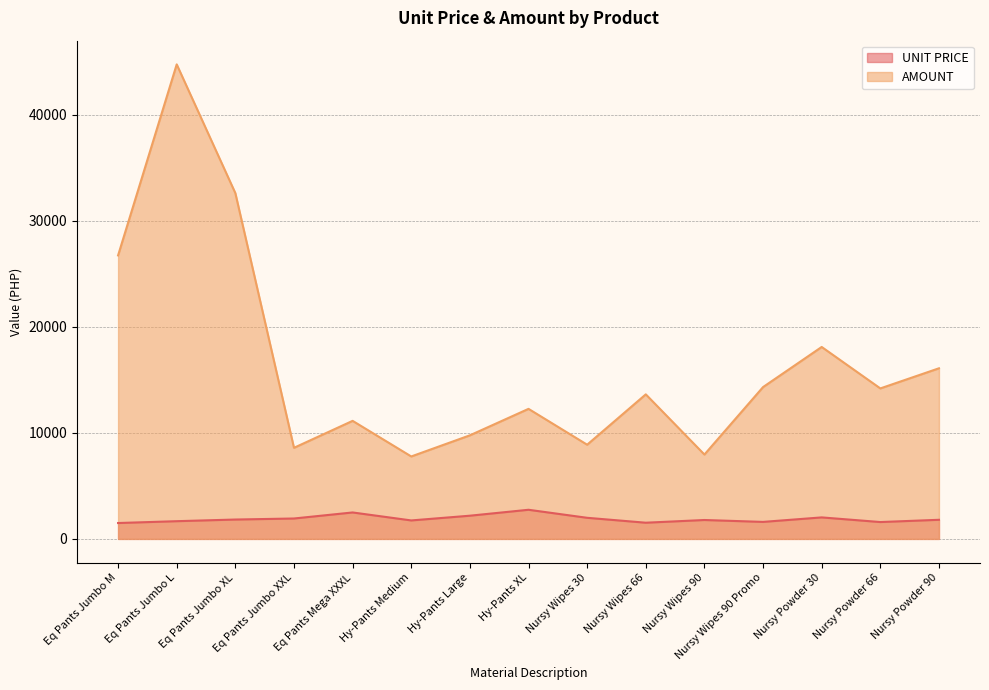

In AMOUNT, how many points are lower than both neighbors (excluding endpoints)?

5